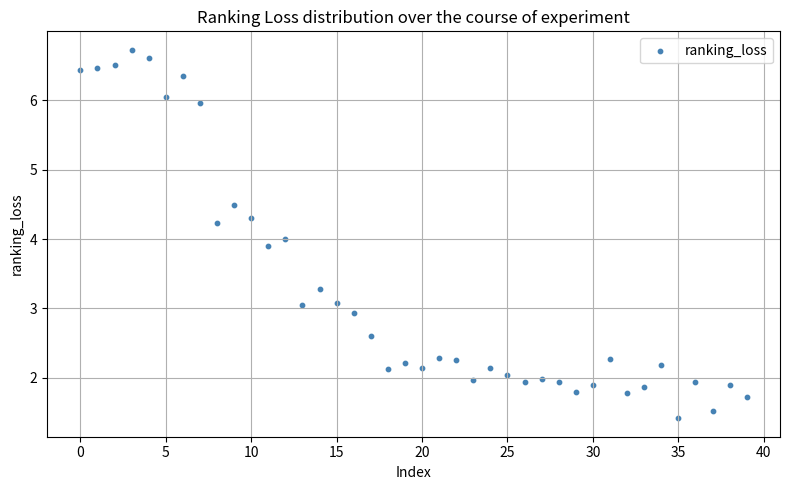

What is the range of Y values (max minus min)?

5.3